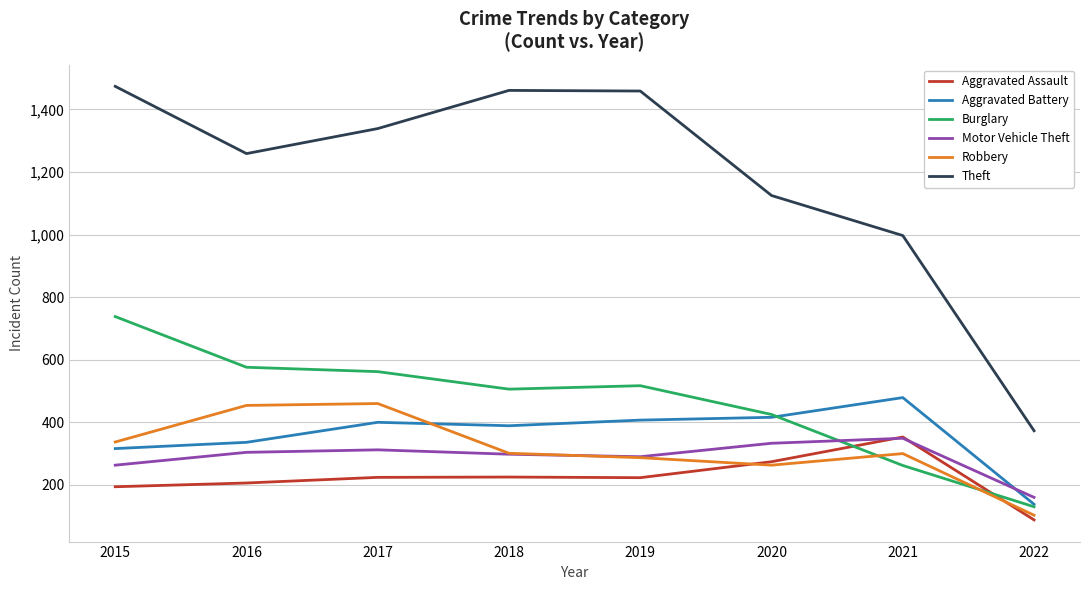

What is the smallest value displayed?

88